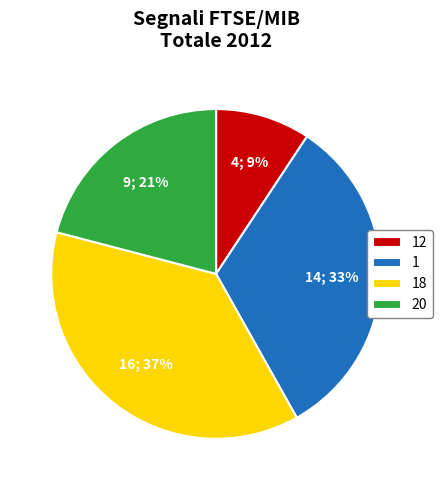

How many segments does this pie chart have?

4